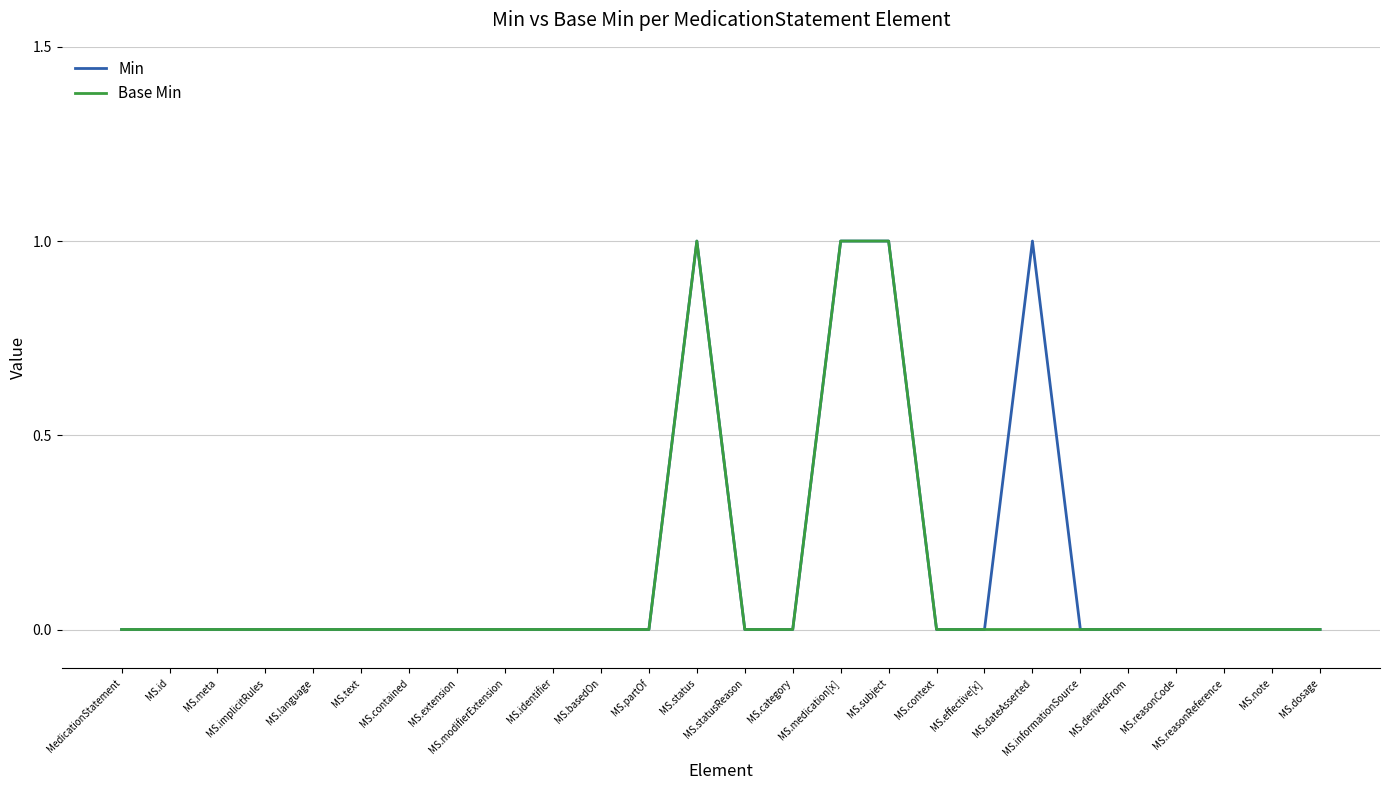

Is this an area chart (filled region under the line)?

No